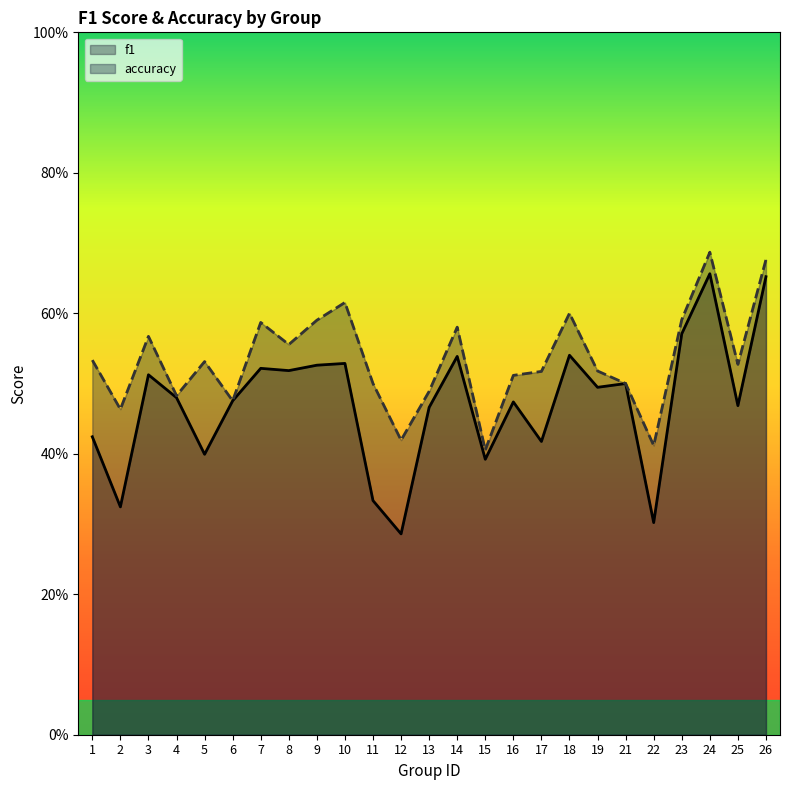

Reading left to right, transcribe all the data shown in this chart.

f1: 0.4	0.3	0.5	0.5	0.4	0.5	0.5	0.5	0.5	0.5	0.3	0.3	0.5	0.5	0.4	0.5	0.4	0.5	0.5	0.5	0.3	0.6	0.7	0.5	0.7
accuracy: 0.5	0.5	0.6	0.5	0.5	0.5	0.6	0.6	0.6	0.6	0.5	0.4	0.5	0.6	0.4	0.5	0.5	0.6	0.5	0.5	0.4	0.6	0.7	0.5	0.7